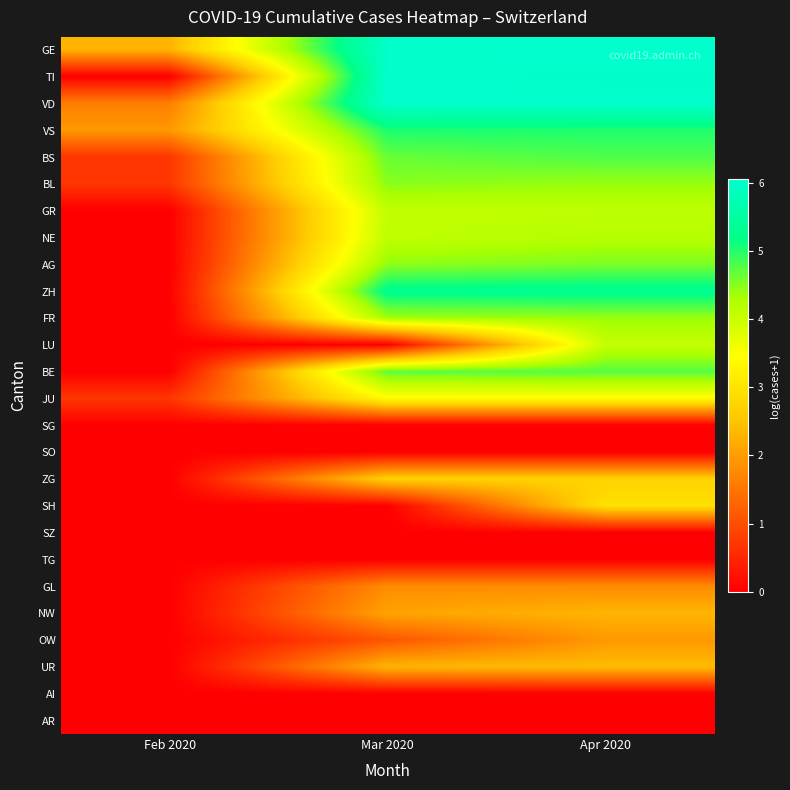

At which category does the chart reach its minimum across all series?

Feb 2020